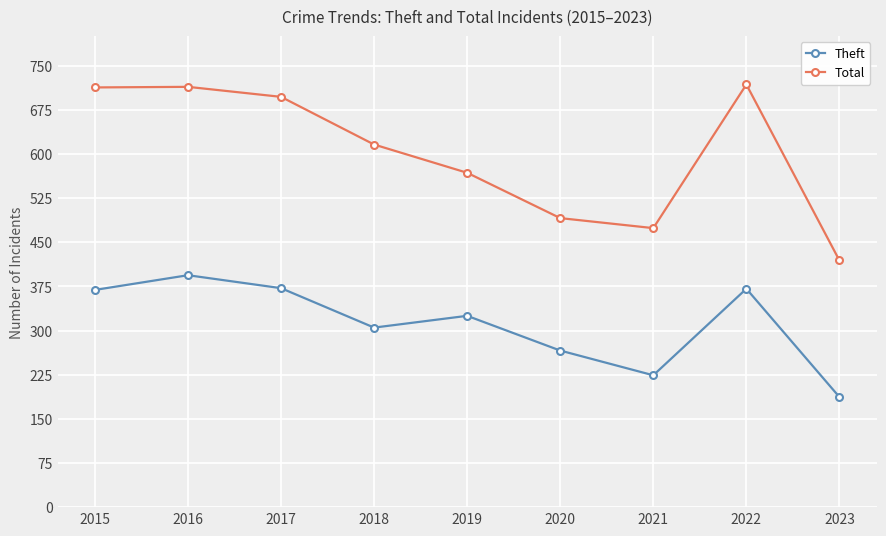

What is the value of the Total point at the 8th from the left?

718